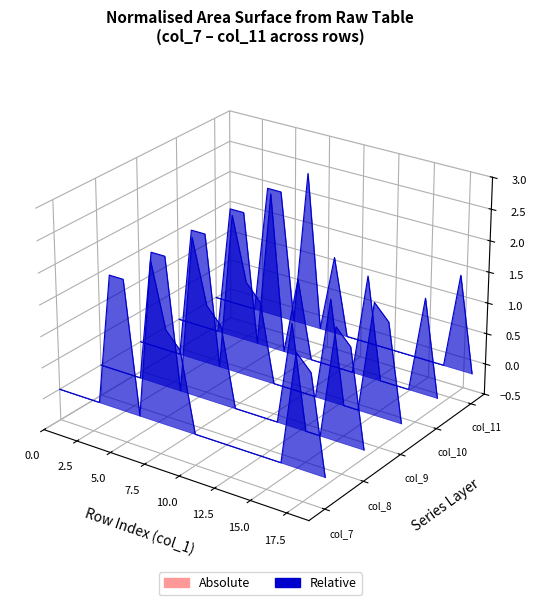

How many values in col_8 are below zero?

19